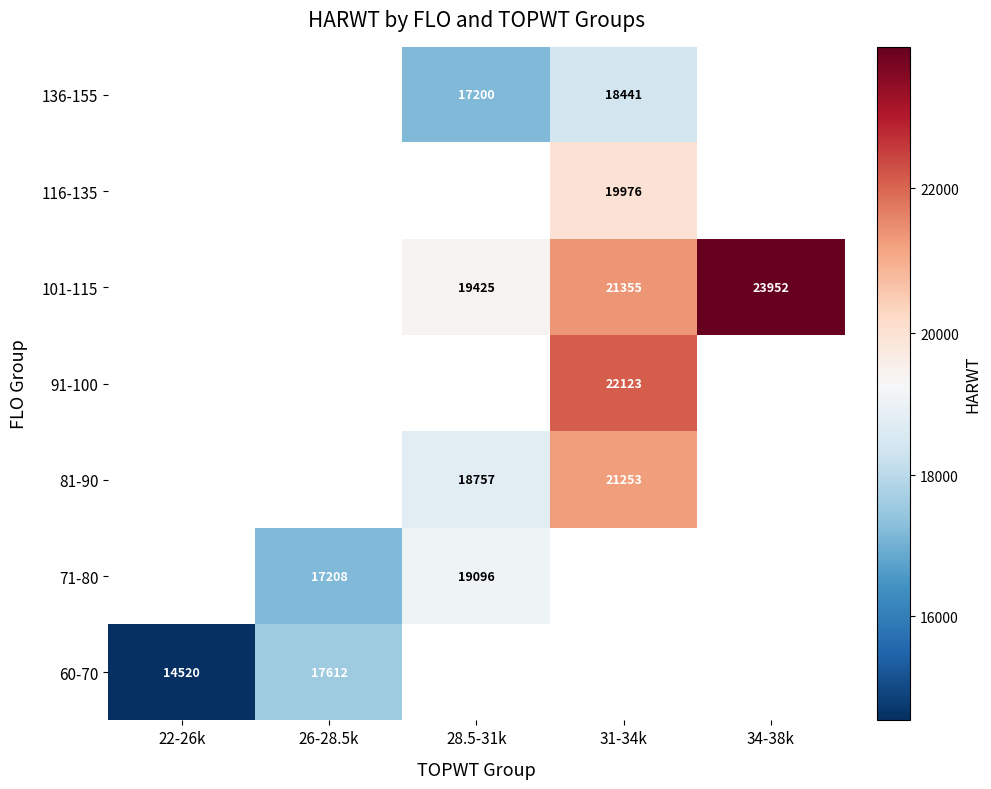

What is the sum of the 81-90 values at 28.5-31k and 31-34k?

40010